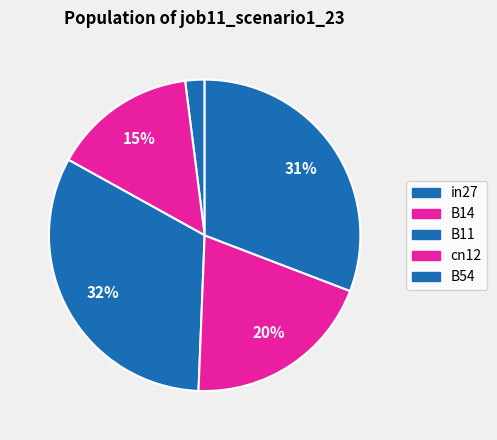

Does B54 account for over 50% of the chart?

No